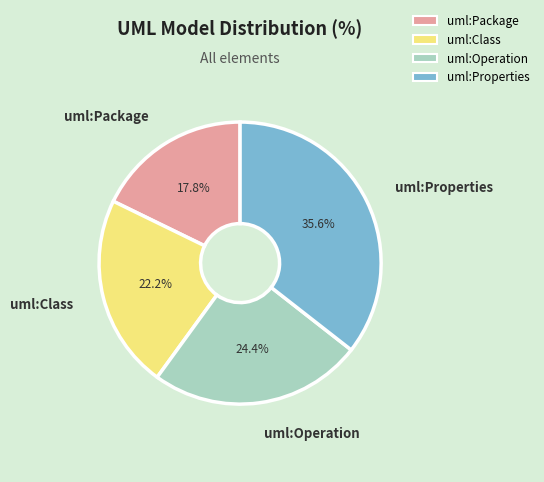

Rank the categories by value from highest to lowest.

uml:Properties, uml:Operation, uml:Class, uml:Package